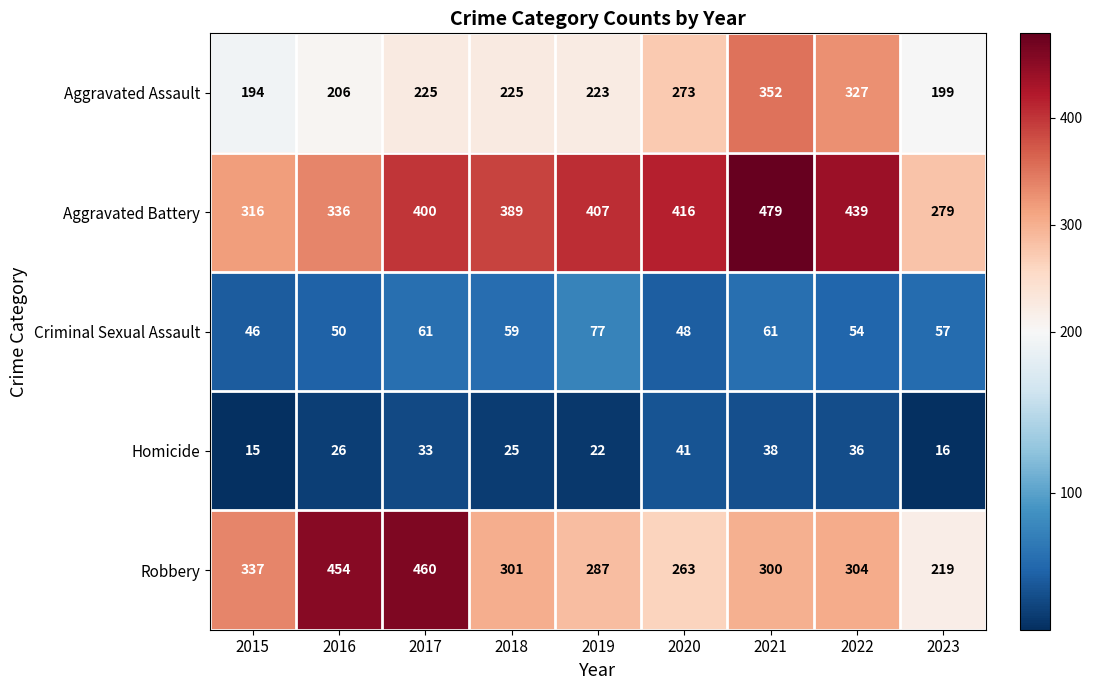

Which series has the largest total across all categories?

Aggravated Battery